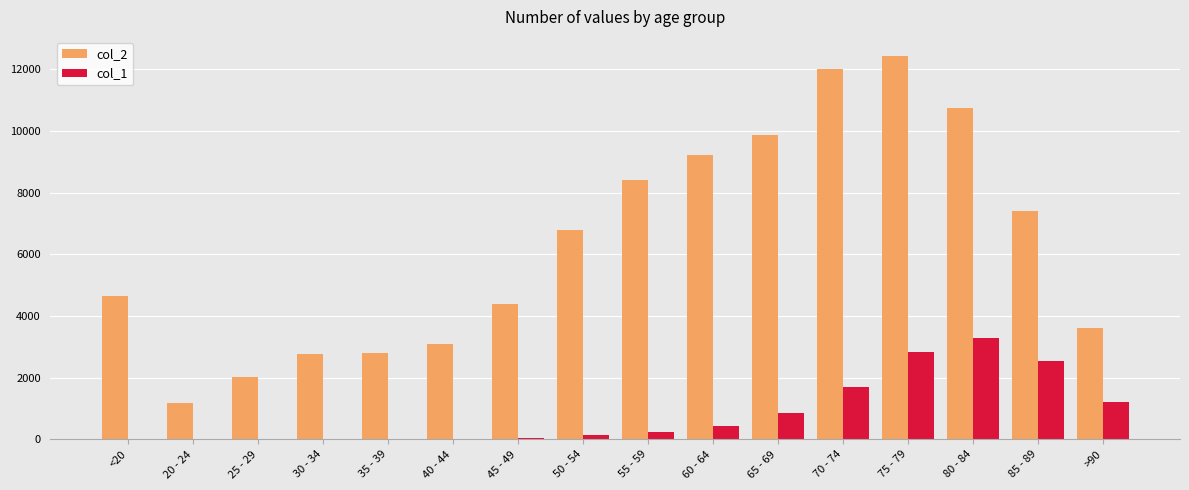

Is the value of col_2 at 45 - 49 greater than the value of col_1 at 70 - 74?

Yes